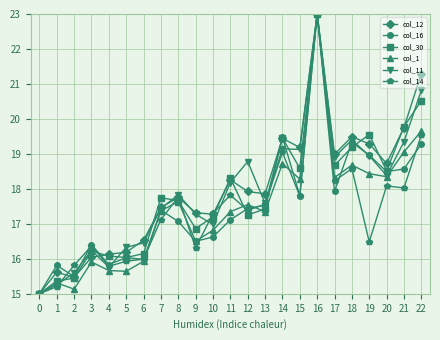

What is the approximate value of col_11 at 3?

16.2